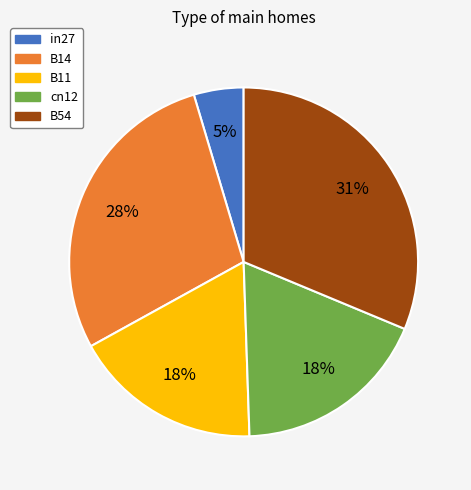

Which slice is the smallest?

in27